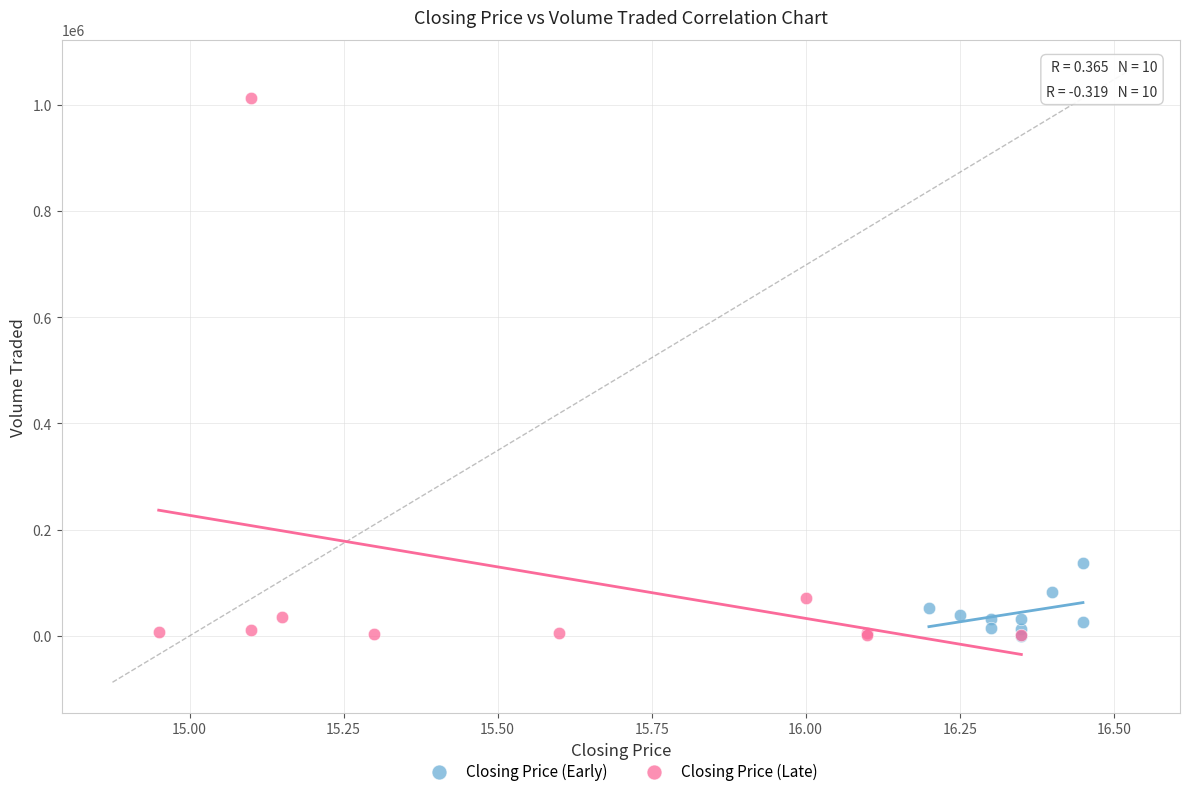

What are all the series names shown in the legend?

Closing Price (Early), Closing Price (Late)